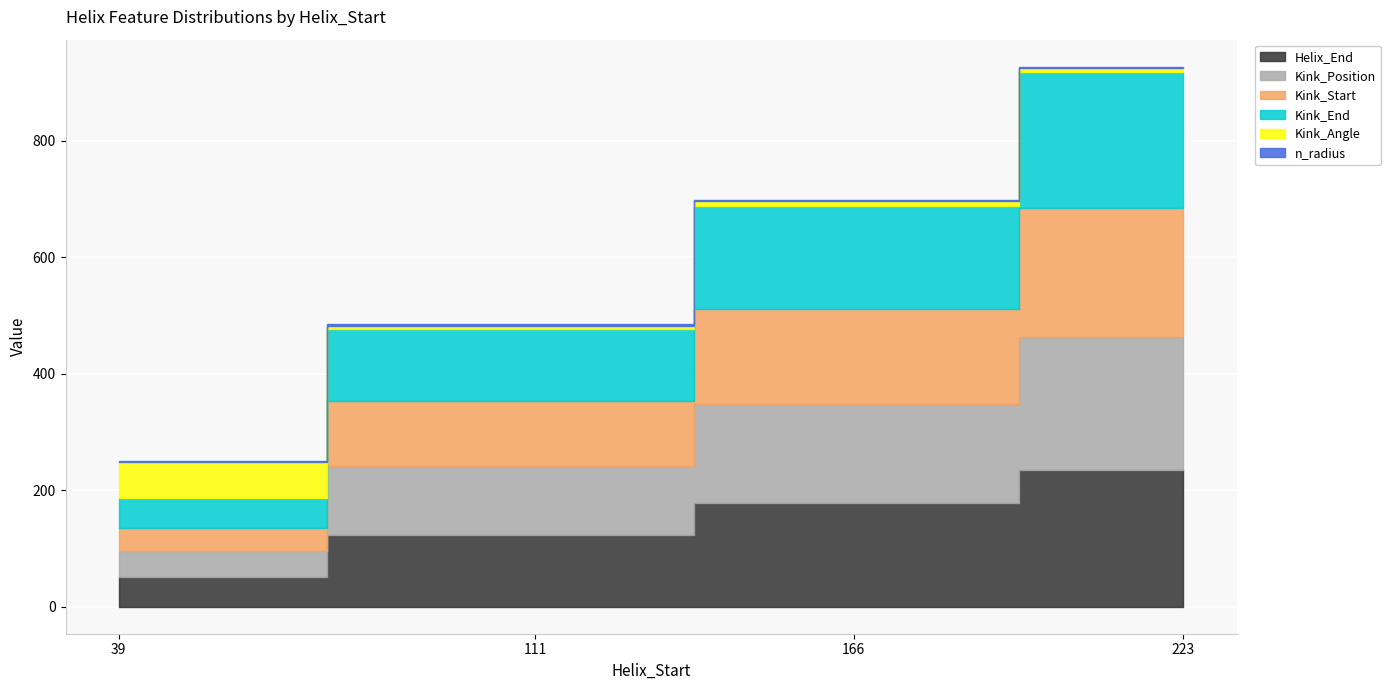

Does the chart display data point markers on the line(s)?

No